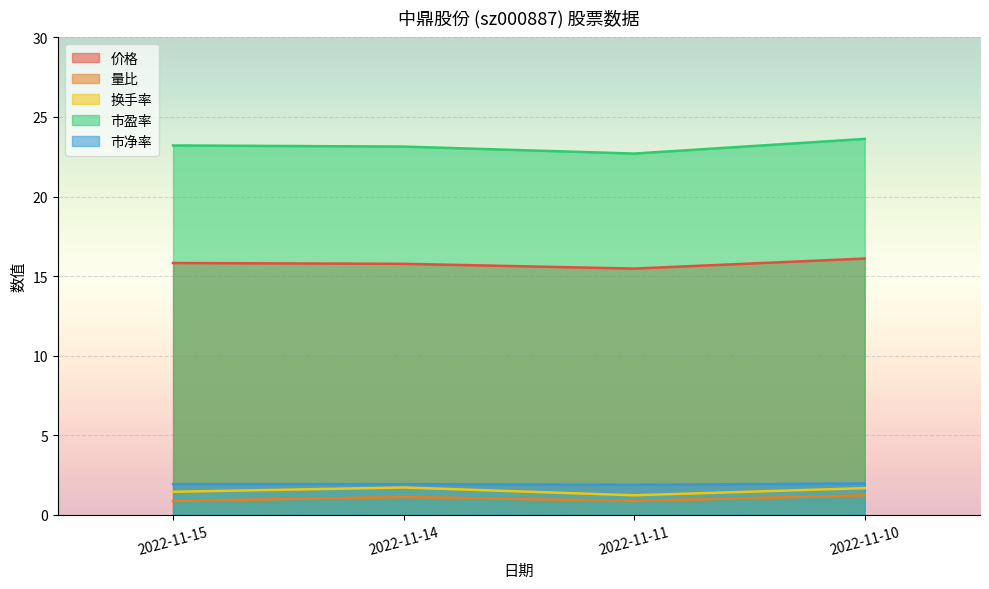

Which series has the widest spread of values?

市盈率